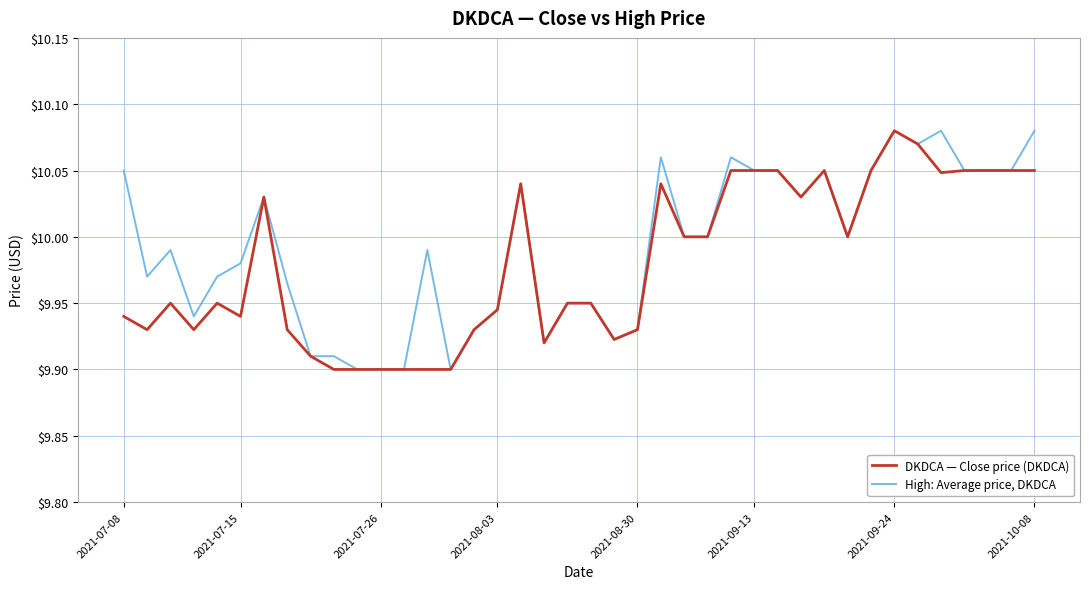

Rank the series by their average value, from lowest to highest.

DKDCA — Close price (DKDCA), High: Average price, DKDCA